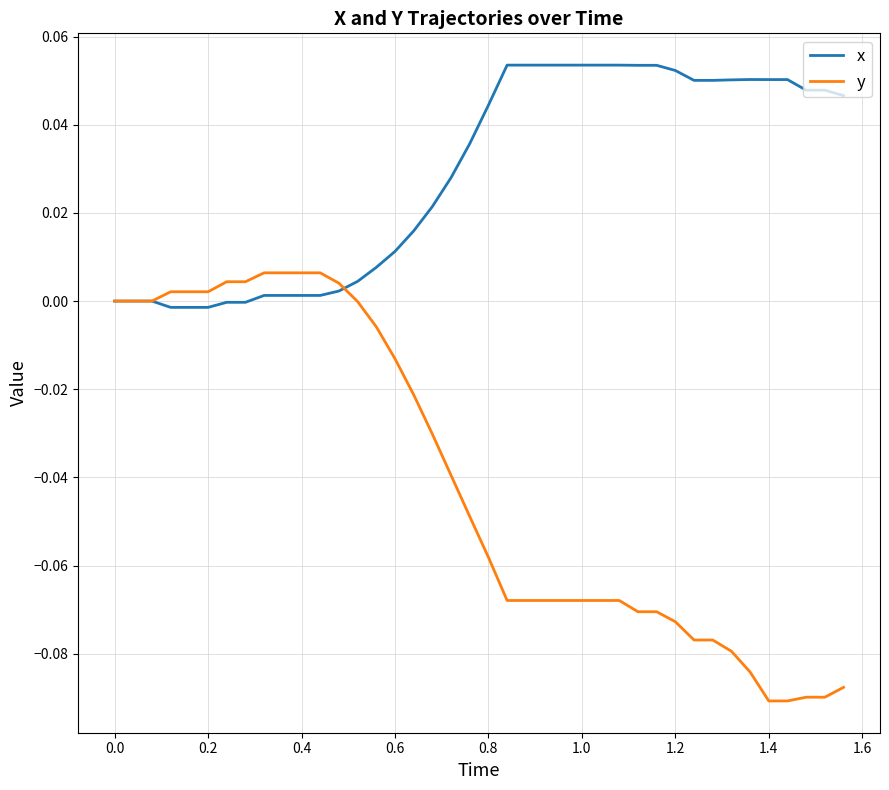

What is the sum of all x values?

1.1